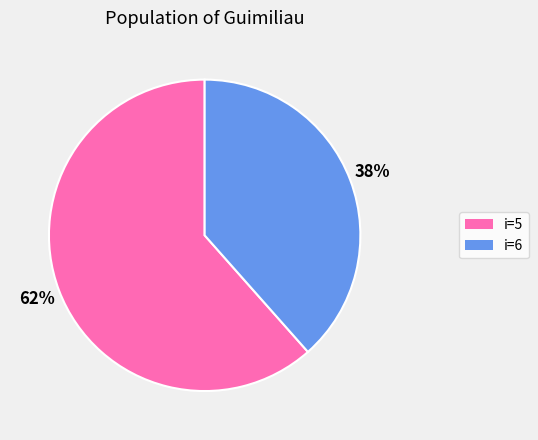

Rank the categories by value from highest to lowest.

i=5, i=6